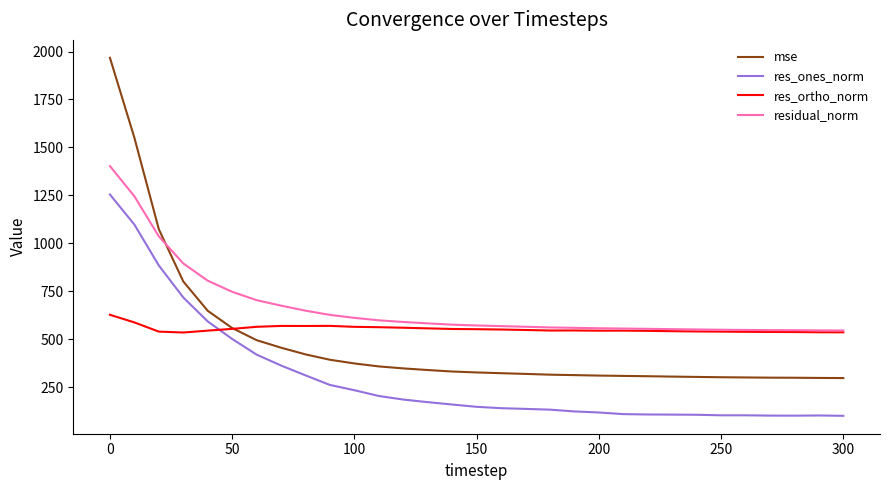

Which series ends up on top after the final intersection of mse and residual_norm?

residual_norm